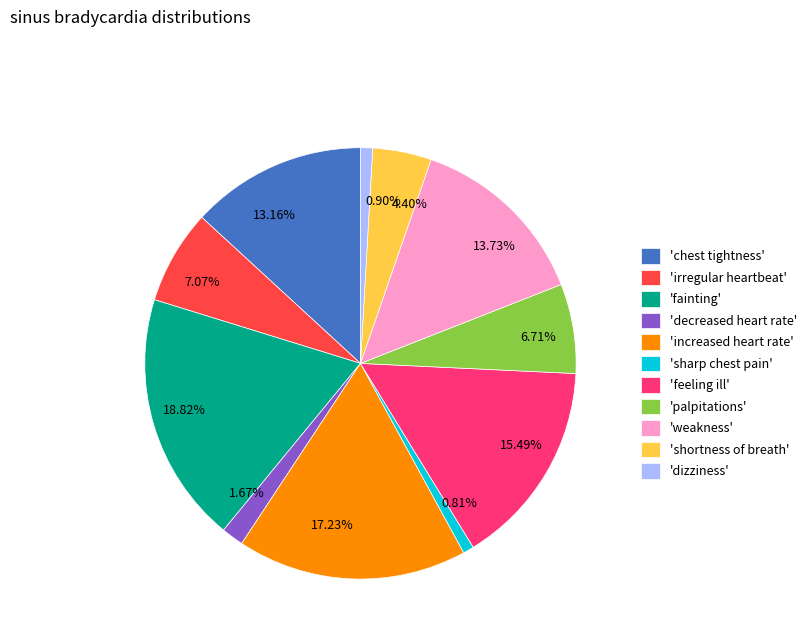

Combined, do 7.07% and 15.49% account for over 50%?

No